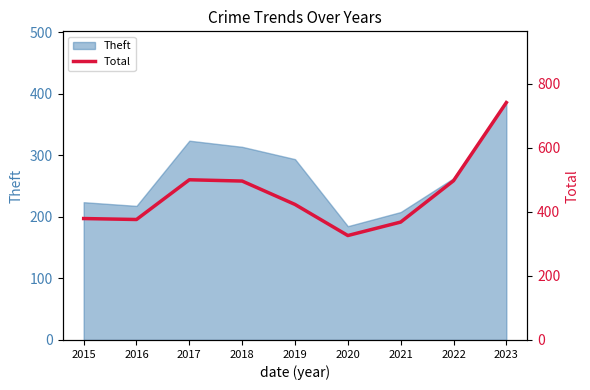

At which category does the chart reach its peak across all series?

2023